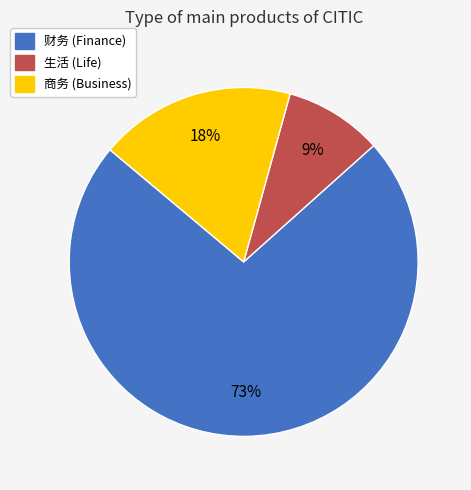

What percentage is the 生活 slice, to the nearest percent?

9%